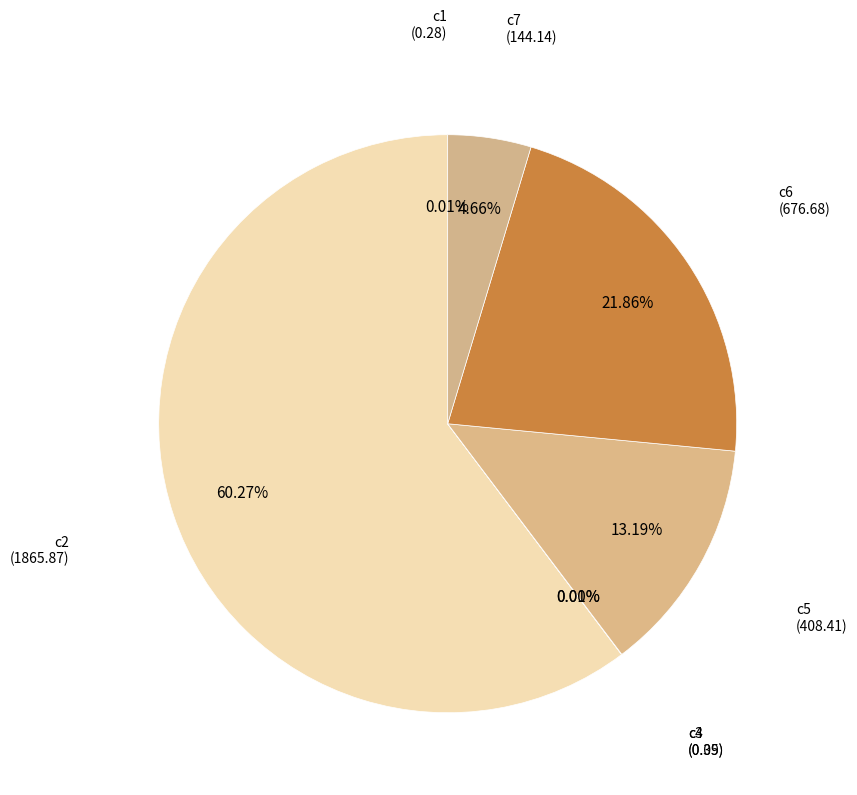

Which category has the smallest portion of the pie?

c3